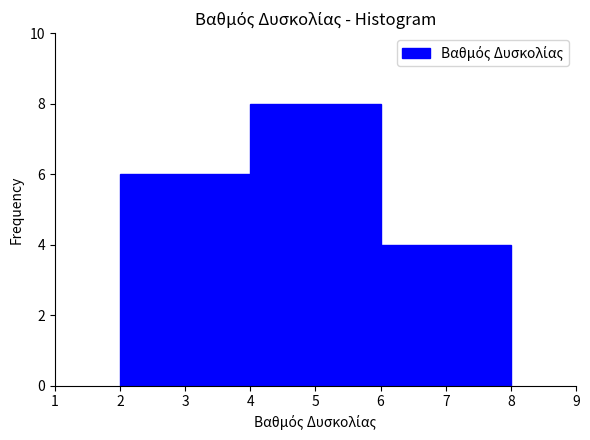

Over which range of the x-axis is the bar tallest?

4 to 6